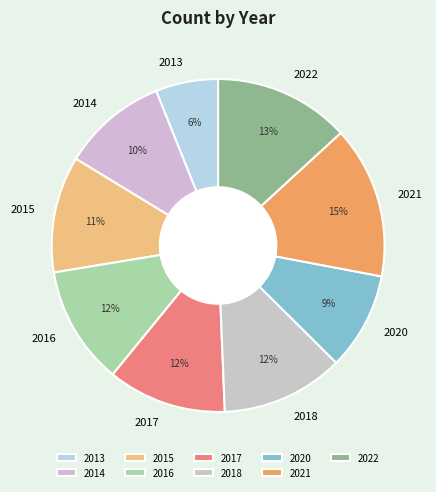

Do 2018 and 2021 together represent more than half of the pie?

No